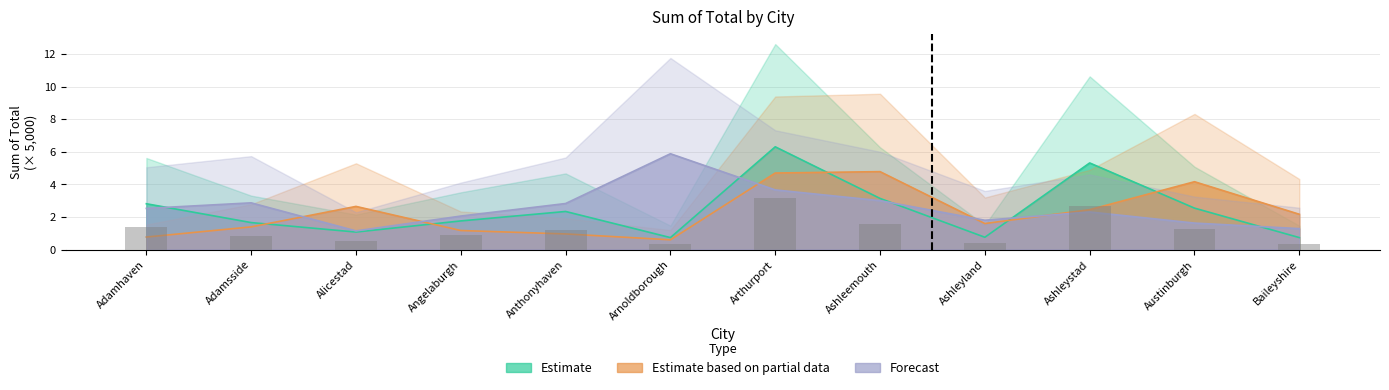

What is the label of the 1st bar from the left?

Adamhaven